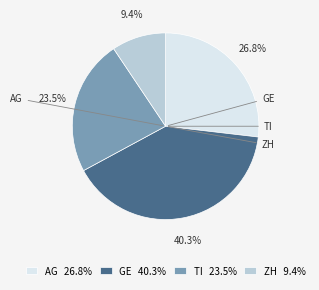

To the nearest percent, what is the average slice percentage?

25%